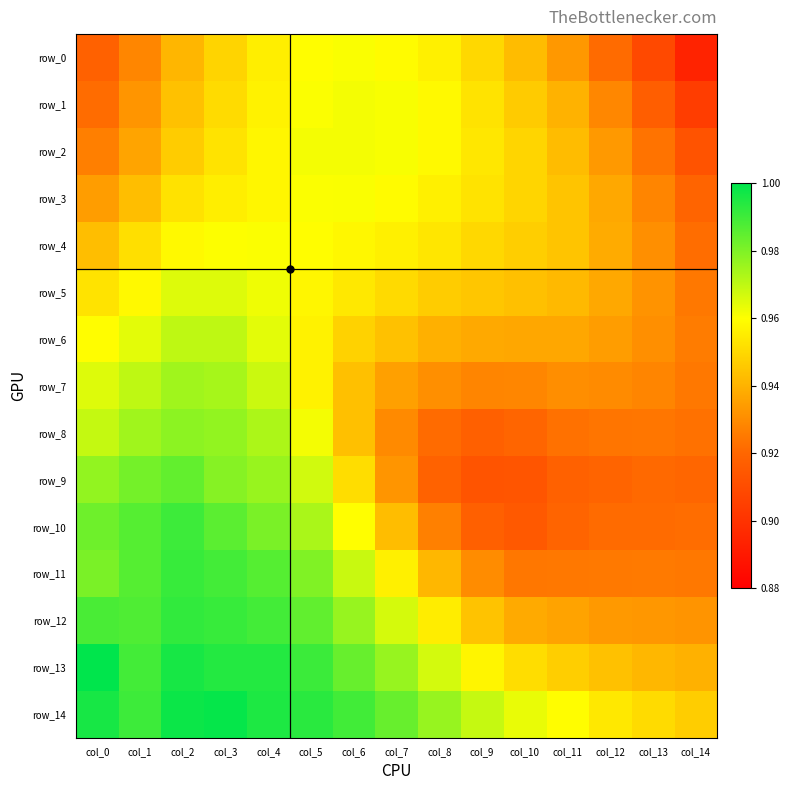

Reading left to right, what are all the values shown in this chart?

row_0: col_0=0.9	col_1=0.9	col_2=0.9	col_3=0.9	col_4=1.0	col_5=1.0	col_6=1.0	col_7=1.0	col_8=1.0	col_9=0.9	col_10=0.9	col_11=0.9	col_12=0.9	col_13=0.9	col_14=0.9
row_1: col_0=0.9	col_1=0.9	col_2=0.9	col_3=1.0	col_4=1.0	col_5=1.0	col_6=1.0	col_7=1.0	col_8=1.0	col_9=1.0	col_10=0.9	col_11=0.9	col_12=0.9	col_13=0.9	col_14=0.9
row_2: col_0=0.9	col_1=0.9	col_2=0.9	col_3=1.0	col_4=1.0	col_5=1.0	col_6=1.0	col_7=1.0	col_8=1.0	col_9=1.0	col_10=0.9	col_11=0.9	col_12=0.9	col_13=0.9	col_14=0.9
row_3: col_0=0.9	col_1=0.9	col_2=1.0	col_3=1.0	col_4=1.0	col_5=1.0	col_6=1.0	col_7=1.0	col_8=1.0	col_9=1.0	col_10=0.9	col_11=0.9	col_12=0.9	col_13=0.9	col_14=0.9
row_4: col_0=0.9	col_1=1.0	col_2=1.0	col_3=1.0	col_4=1.0	col_5=1.0	col_6=1.0	col_7=1.0	col_8=1.0	col_9=0.9	col_10=0.9	col_11=0.9	col_12=0.9	col_13=0.9	col_14=0.9
row_5: col_0=1.0	col_1=1.0	col_2=1.0	col_3=1.0	col_4=1.0	col_5=1.0	col_6=1.0	col_7=1.0	col_8=0.9	col_9=0.9	col_10=0.9	col_11=0.9	col_12=0.9	col_13=0.9	col_14=0.9
row_6: col_0=1.0	col_1=1.0	col_2=1.0	col_3=1.0	col_4=1.0	col_5=1.0	col_6=0.9	col_7=0.9	col_8=0.9	col_9=0.9	col_10=0.9	col_11=0.9	col_12=0.9	col_13=0.9	col_14=0.9
row_7: col_0=1.0	col_1=1.0	col_2=1.0	col_3=1.0	col_4=1.0	col_5=1.0	col_6=0.9	col_7=0.9	col_8=0.9	col_9=0.9	col_10=0.9	col_11=0.9	col_12=0.9	col_13=0.9	col_14=0.9
row_8: col_0=1.0	col_1=1.0	col_2=1.0	col_3=1.0	col_4=1.0	col_5=1.0	col_6=0.9	col_7=0.9	col_8=0.9	col_9=0.9	col_10=0.9	col_11=0.9	col_12=0.9	col_13=0.9	col_14=0.9
row_9: col_0=1.0	col_1=1.0	col_2=1.0	col_3=1.0	col_4=1.0	col_5=1.0	col_6=1.0	col_7=0.9	col_8=0.9	col_9=0.9	col_10=0.9	col_11=0.9	col_12=0.9	col_13=0.9	col_14=0.9
row_10: col_0=1.0	col_1=1.0	col_2=1.0	col_3=1.0	col_4=1.0	col_5=1.0	col_6=1.0	col_7=0.9	col_8=0.9	col_9=0.9	col_10=0.9	col_11=0.9	col_12=0.9	col_13=0.9	col_14=0.9
row_11: col_0=1.0	col_1=1.0	col_2=1.0	col_3=1.0	col_4=1.0	col_5=1.0	col_6=1.0	col_7=1.0	col_8=0.9	col_9=0.9	col_10=0.9	col_11=0.9	col_12=0.9	col_13=0.9	col_14=0.9
row_12: col_0=1.0	col_1=1.0	col_2=1.0	col_3=1.0	col_4=1.0	col_5=1.0	col_6=1.0	col_7=1.0	col_8=1.0	col_9=0.9	col_10=0.9	col_11=0.9	col_12=0.9	col_13=0.9	col_14=0.9
row_13: col_0=1.0	col_1=1.0	col_2=1.0	col_3=1.0	col_4=1.0	col_5=1.0	col_6=1.0	col_7=1.0	col_8=1.0	col_9=1.0	col_10=1.0	col_11=0.9	col_12=0.9	col_13=0.9	col_14=0.9
row_14: col_0=1.0	col_1=1.0	col_2=1.0	col_3=1.0	col_4=1.0	col_5=1.0	col_6=1.0	col_7=1.0	col_8=1.0	col_9=1.0	col_10=1.0	col_11=1.0	col_12=1.0	col_13=1.0	col_14=0.9